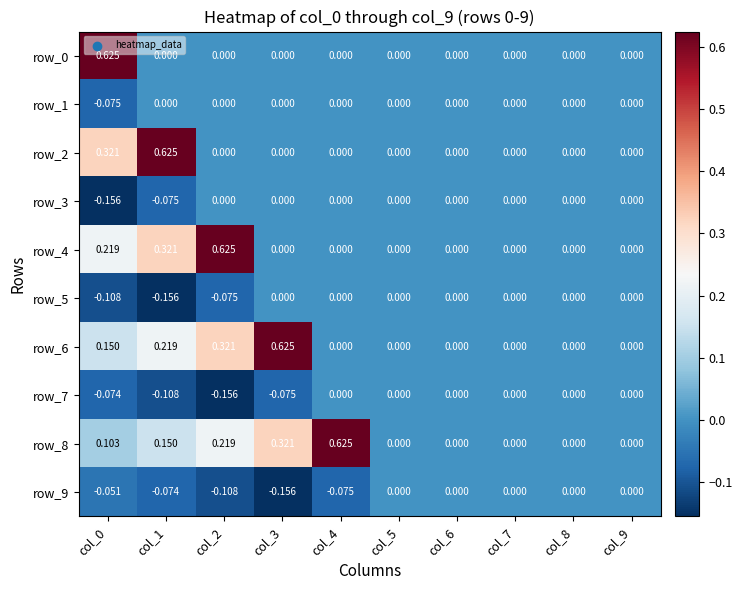

Is the value of row_0 at col_9 greater than the value of row_5 at col_0?

Yes